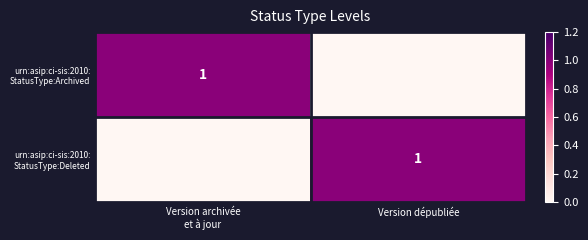

How many positive values does the urn:asip:ci-sis:2010: StatusType:Archived series have?

1